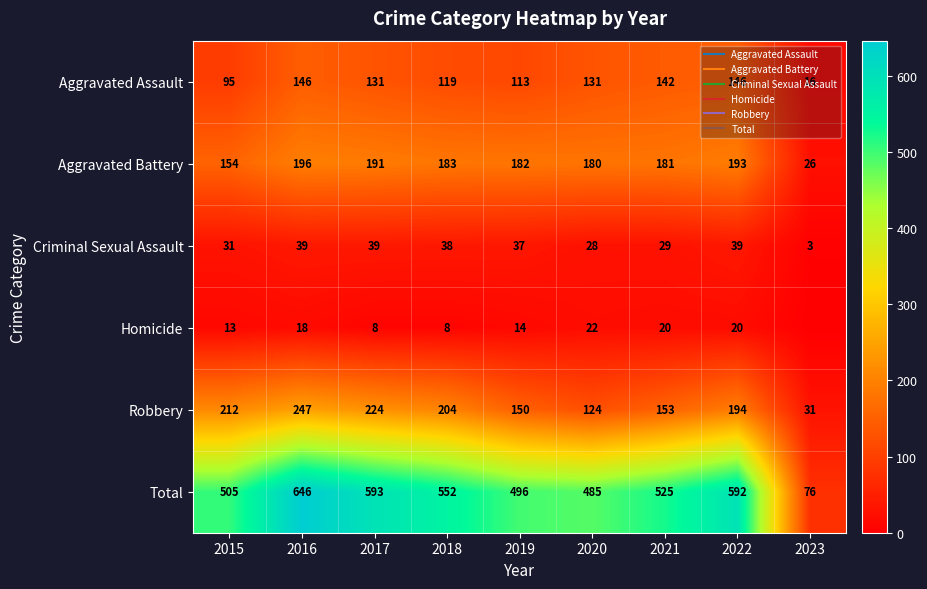

Is it true that Robbery equals 60 at 2019?

False